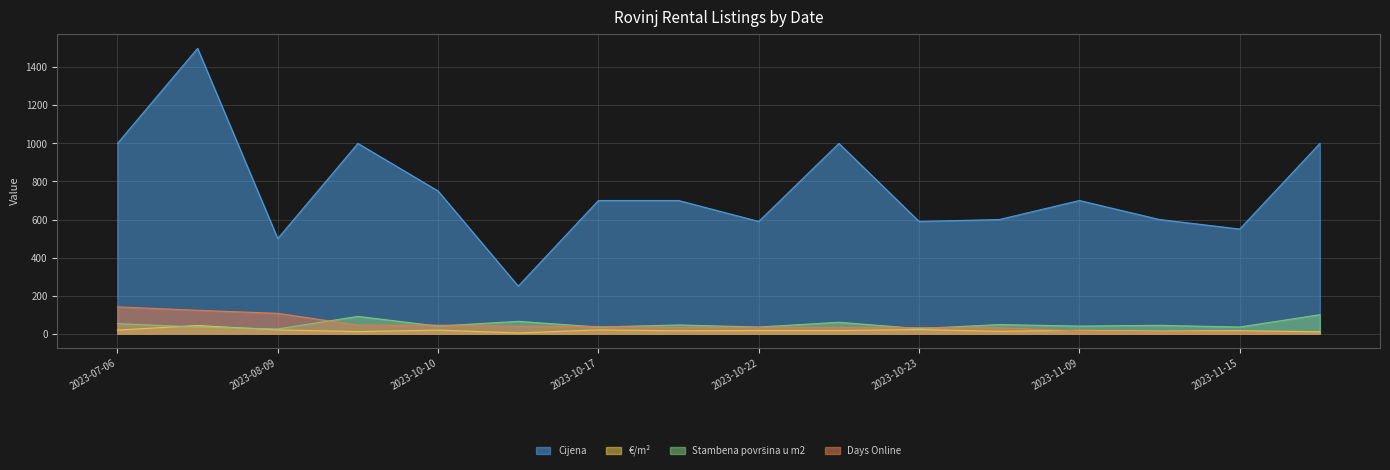

True or false: Cijena and €/m² cross at least once.

False